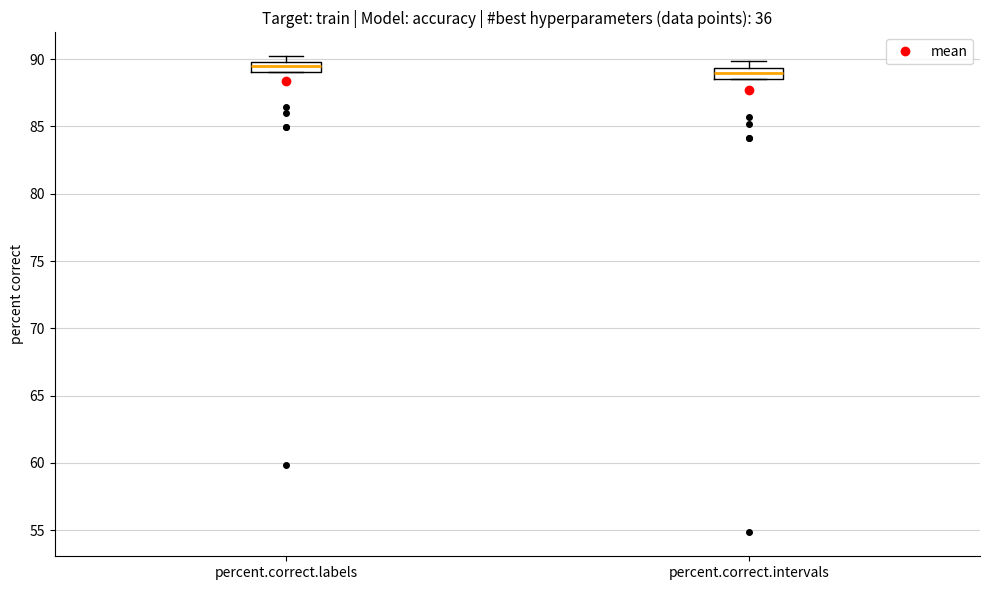

Where does the median line of the box for percent.correct.intervals sit on the y-axis? The values are not printed on the chart, so give them approximately, as read against the axis.

89.0